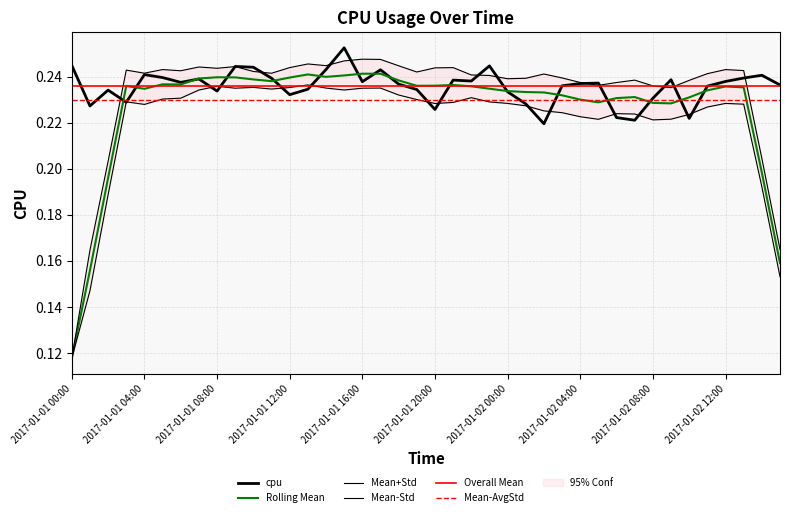

Which category has the highest value across all series?

2017-01-01 15:00